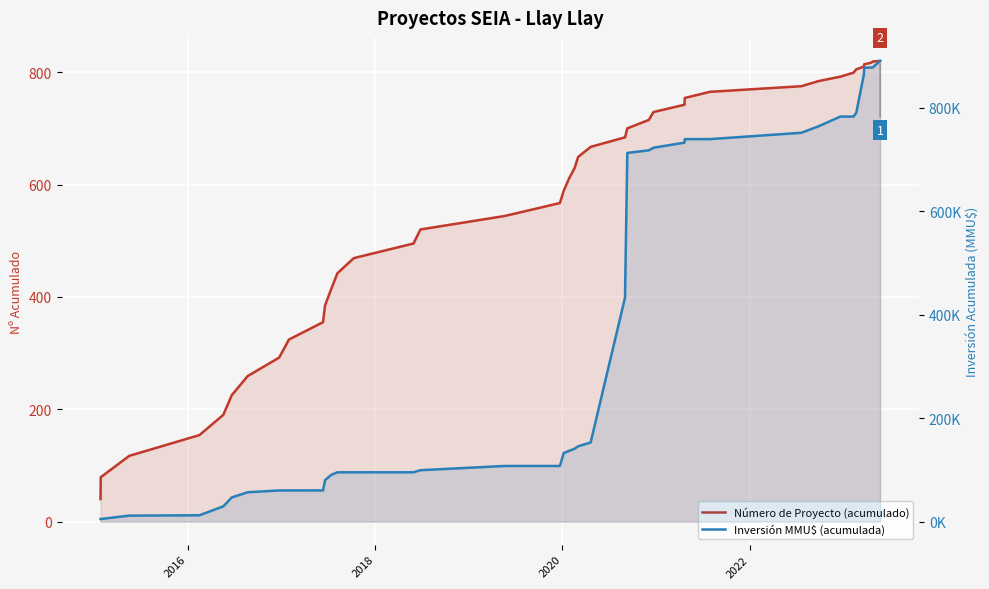

Is the value of Número de Proyecto (acumulado) at 38 greater than the value of Inversión MMU$ (acumulada) at 36?

No